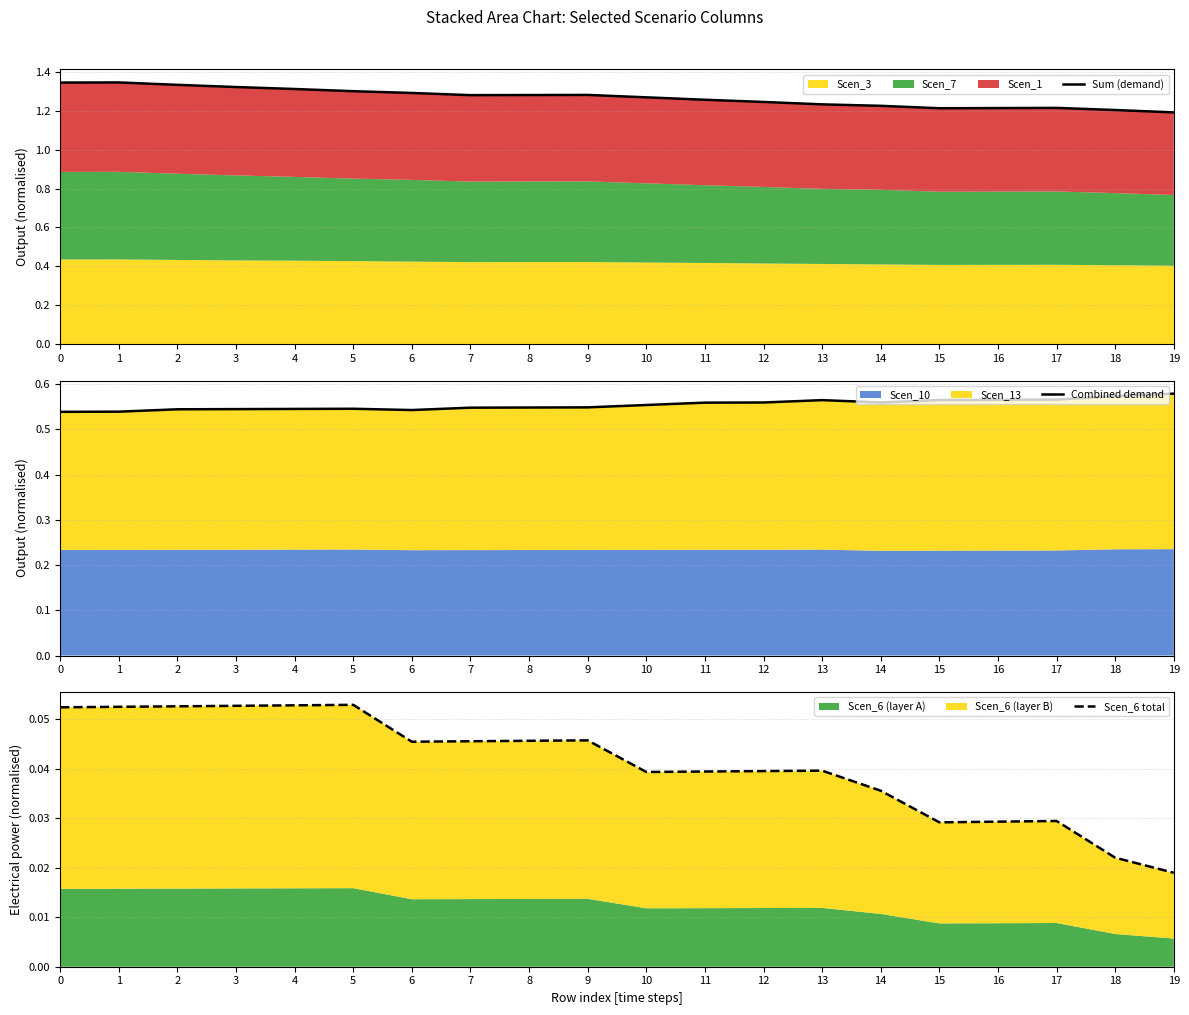

The value of Sum (demand) at 8 is 1.3. True or false?

True